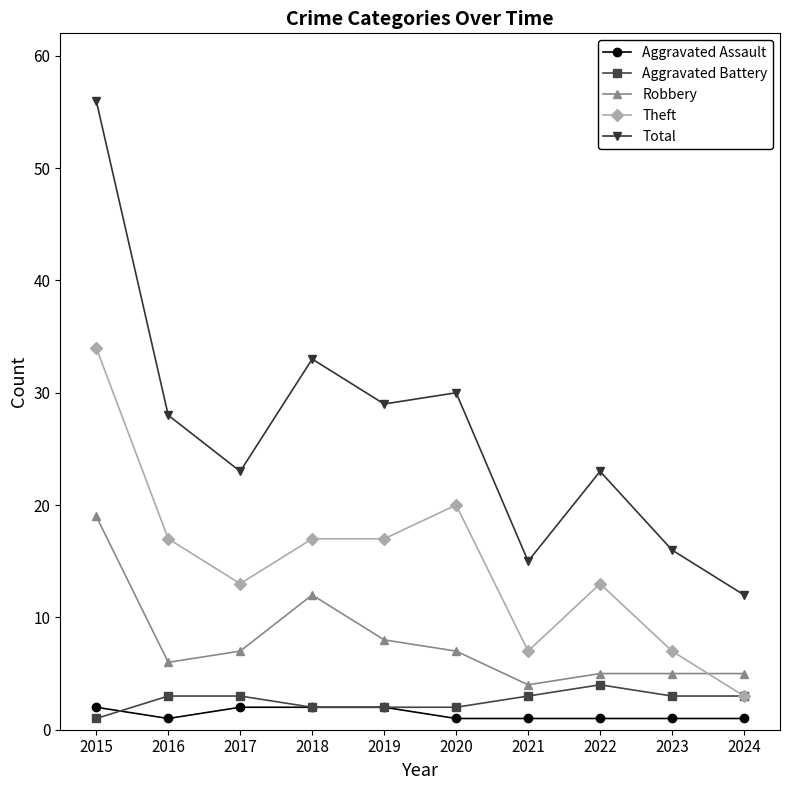

What is the spread (max minus min) of values at 2024?

11